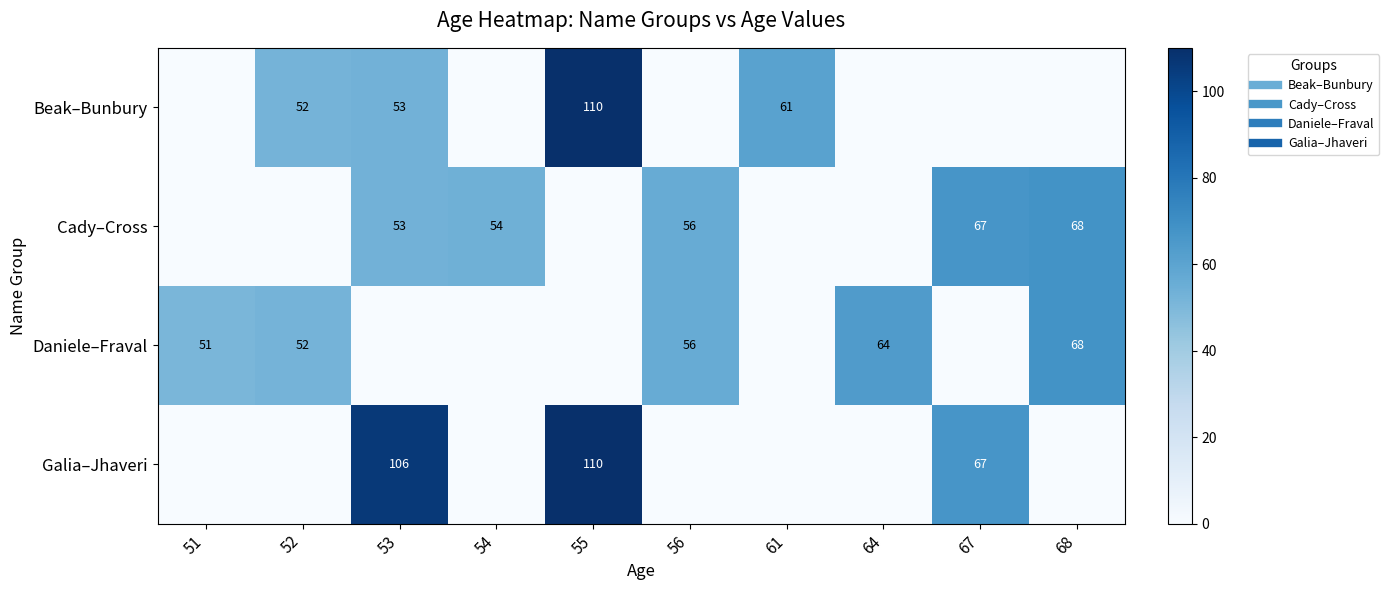

At which category is the sum across all series the highest?

55